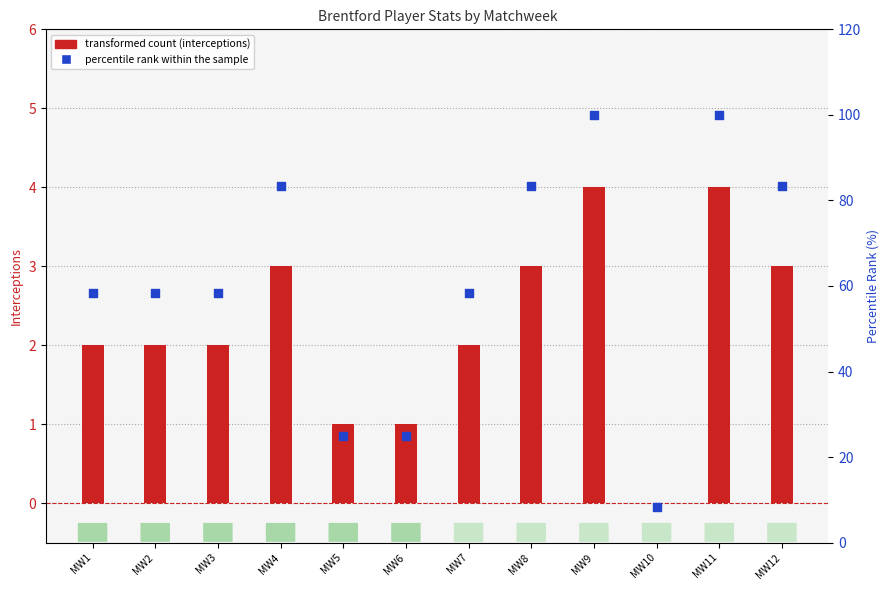

Is the value of percentile rank within the sample at MW4 greater than the value of transformed count (interceptions) at MW11?

Yes